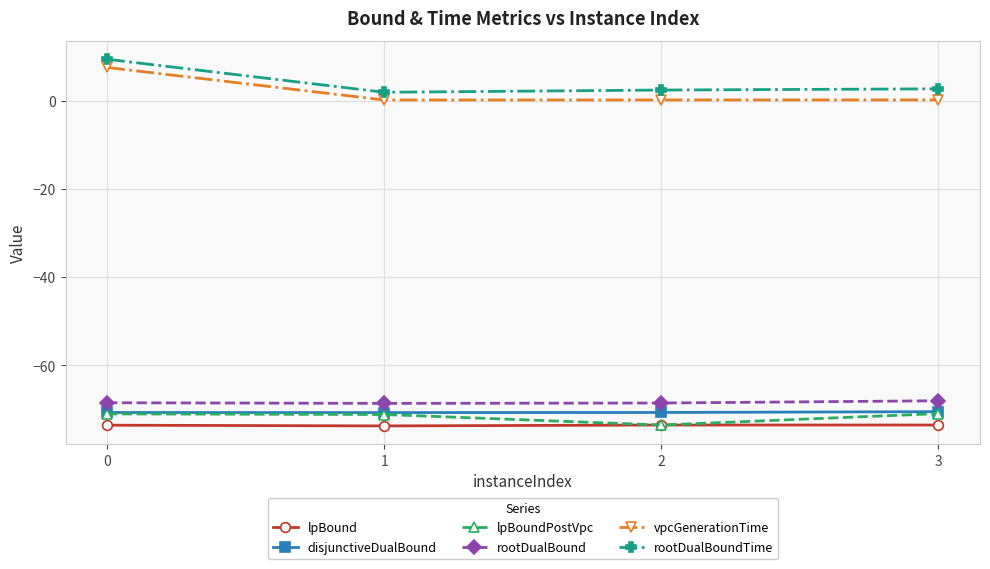

Is this an area chart (filled region under the line)?

No